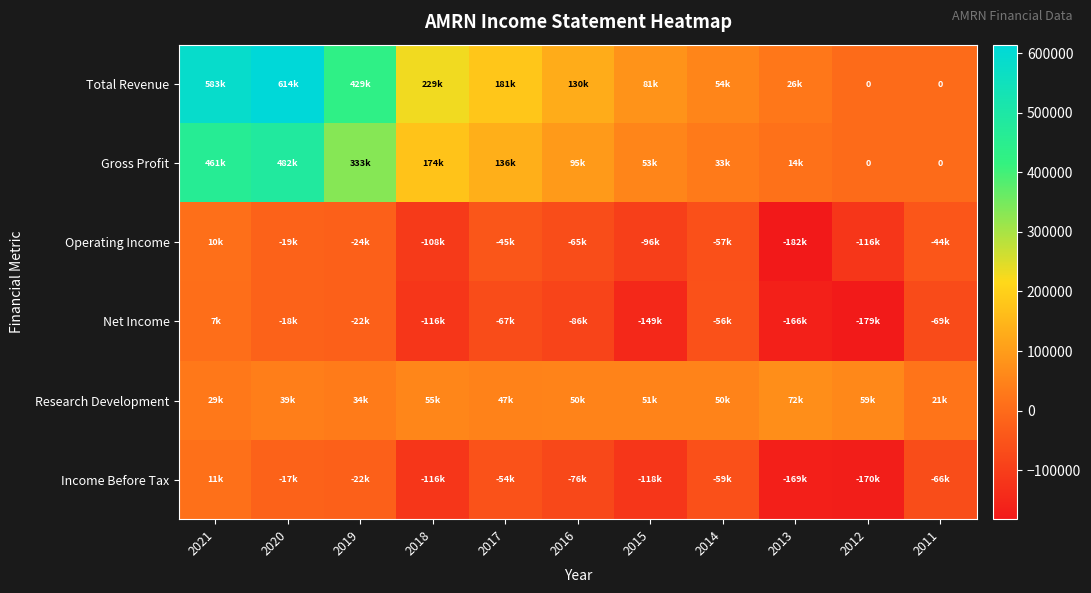

What is the smallest value displayed?

-182100